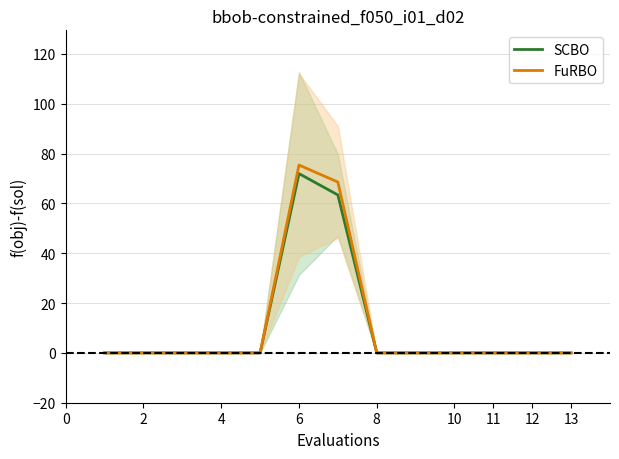

At how many categories does at least one series exceed 0?

2